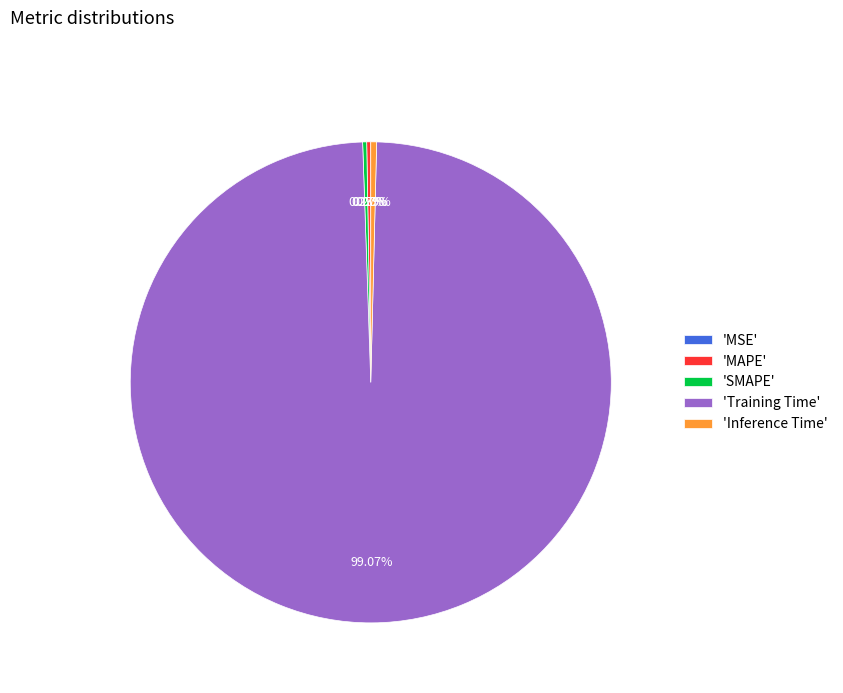

Does any single category account for the majority?

Yes